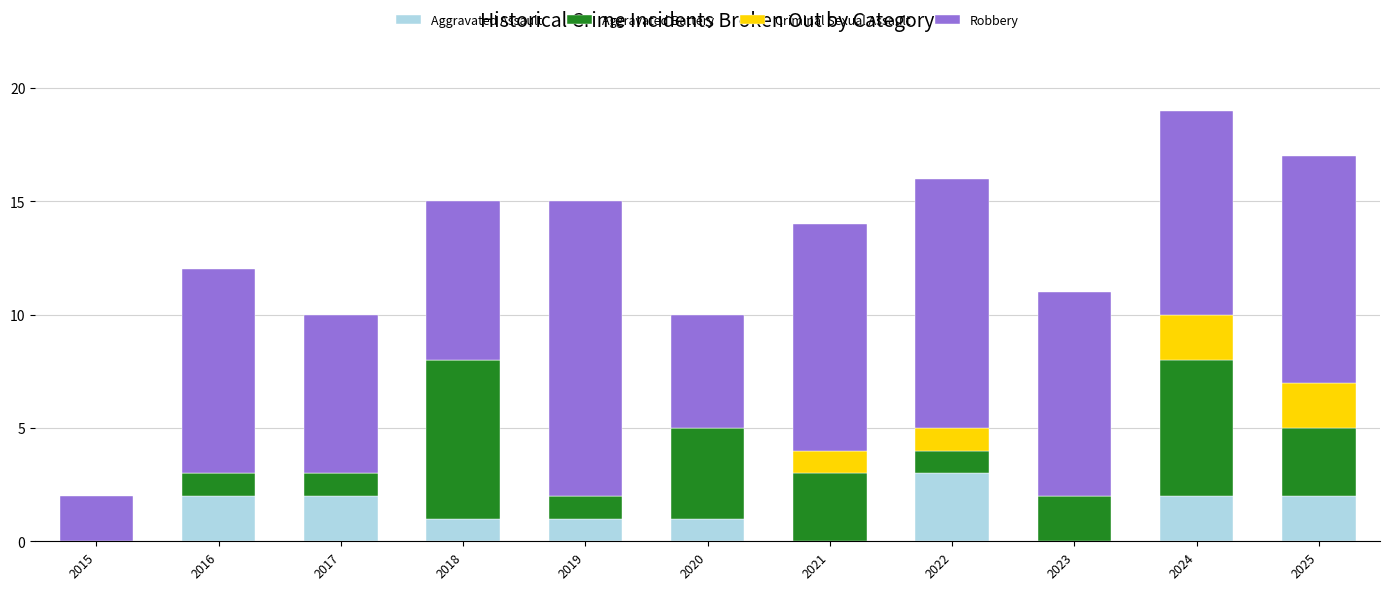

Are the bars horizontal?

No